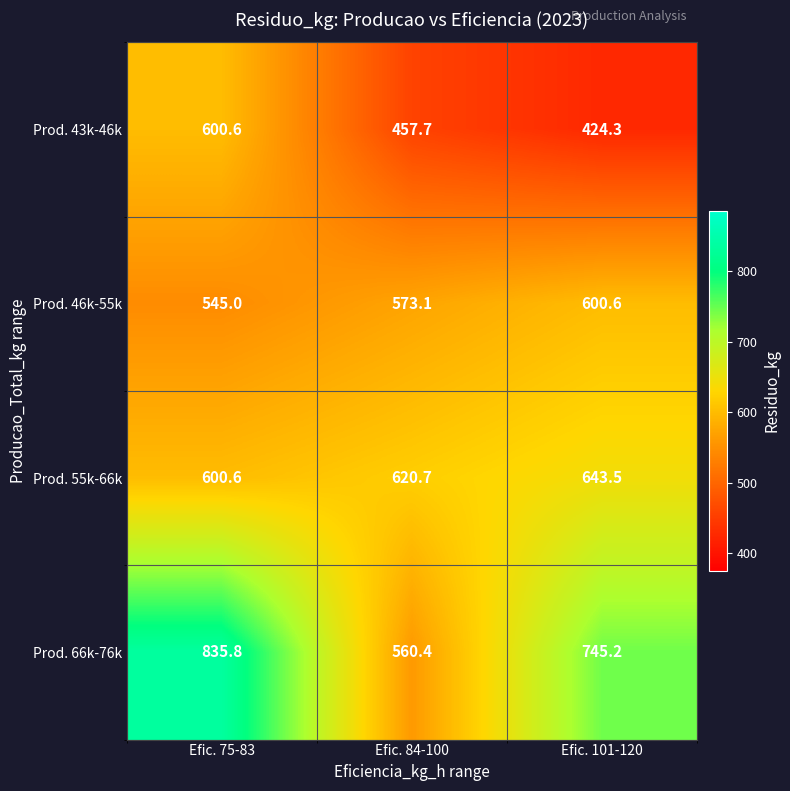

What is the difference between the Prod. 55k-66k values at Efic. 101-120 and Efic. 84-100?

22.8